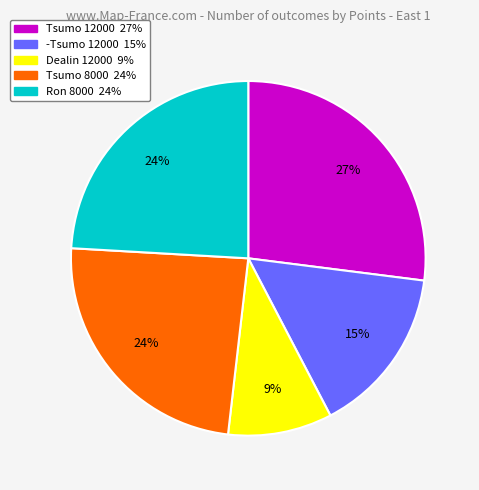

Does -Tsumo 12000 account for over 50% of the chart?

No